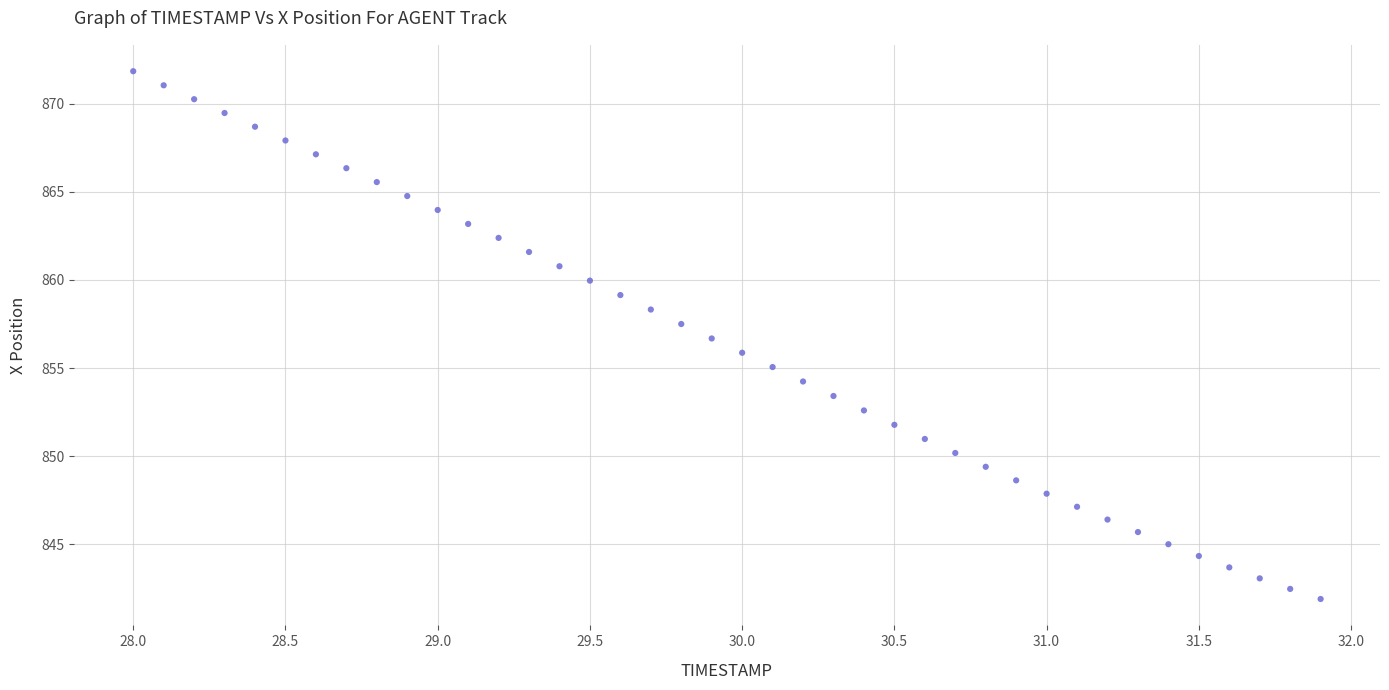

What is the range of X values (max minus min)?

3.9